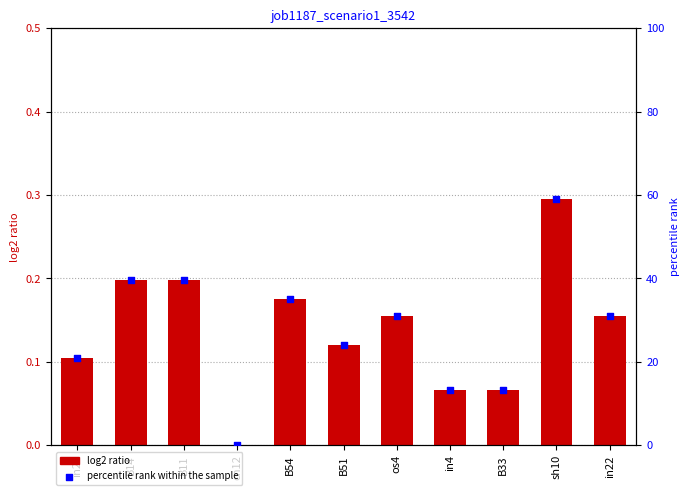

What are all the series names shown in the legend?

log2 ratio, percentile rank within the sample